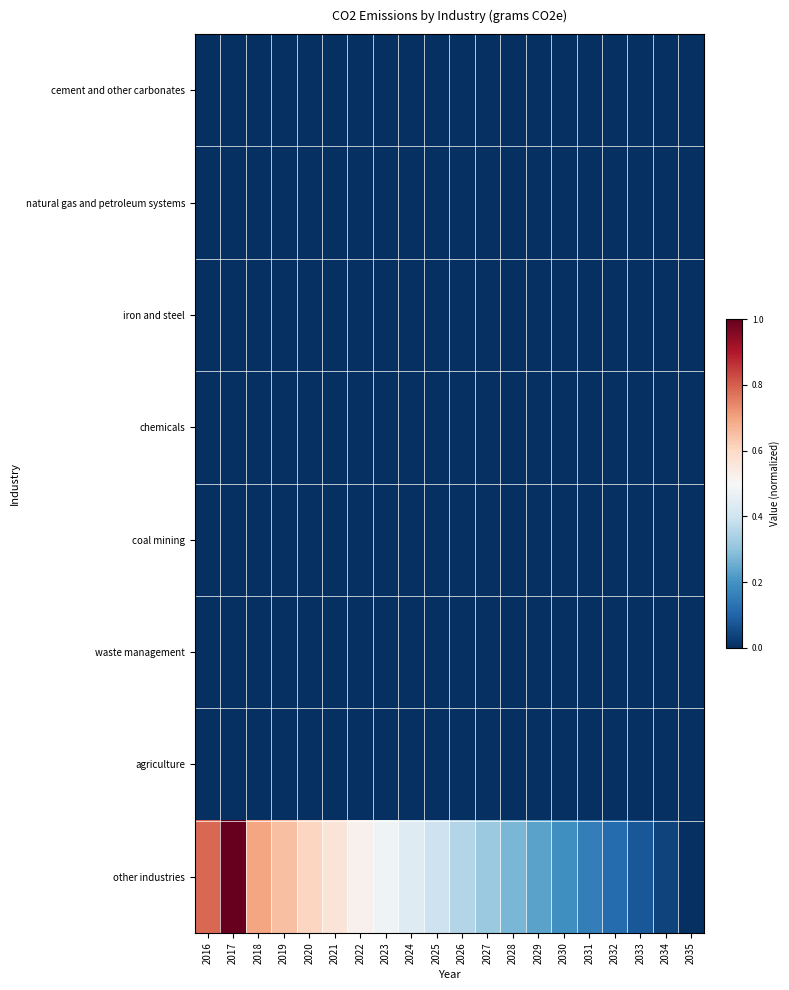

Which series has the largest total across all categories?

other industries